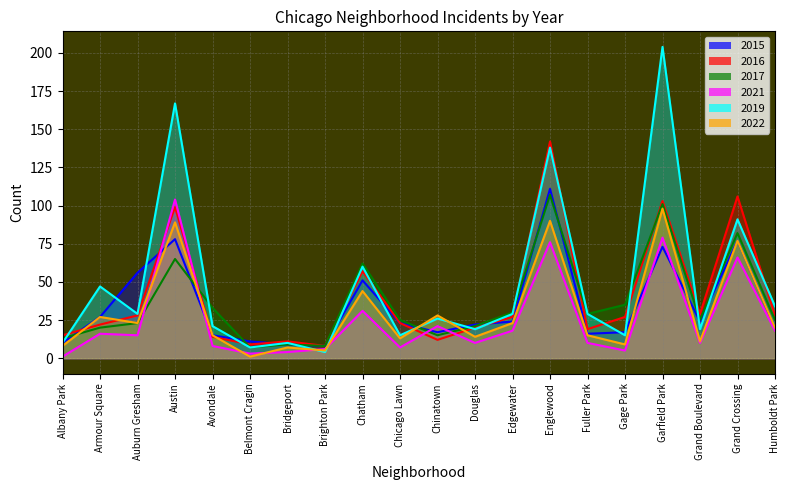

What is the label of the 1st point from the right?

Humboldt Park